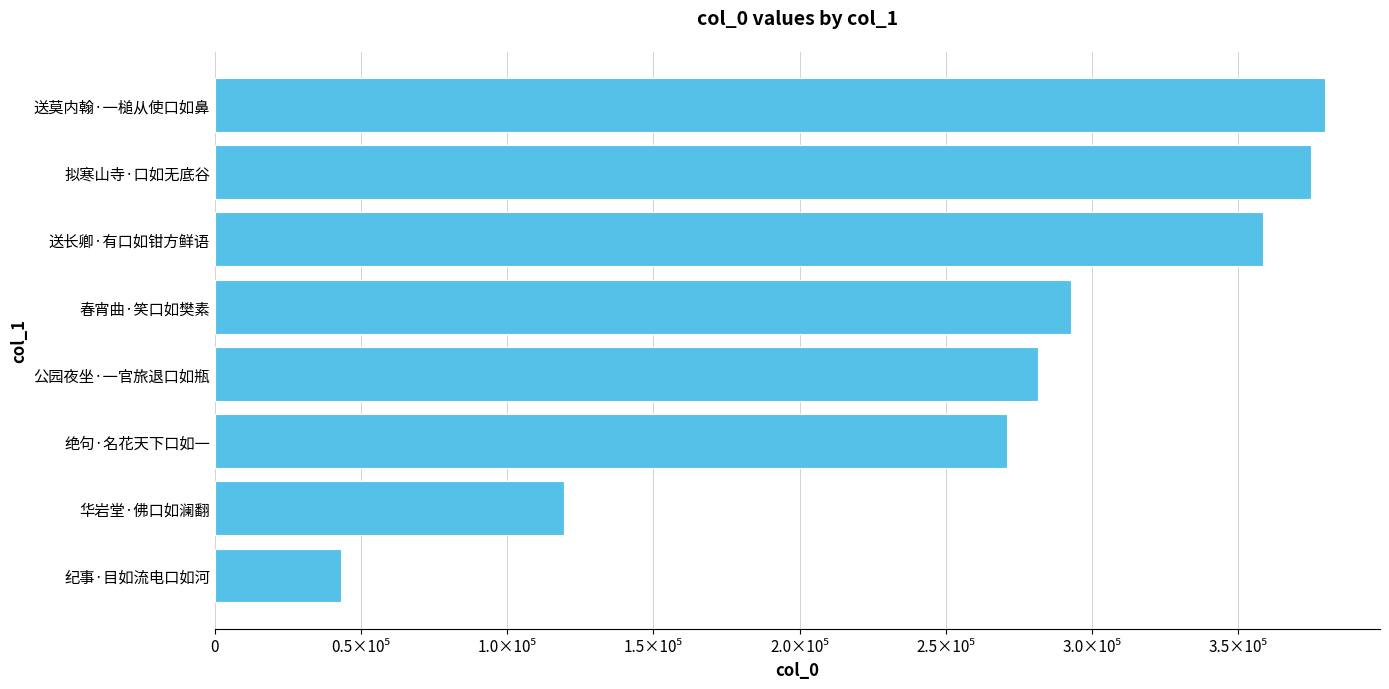

Rank the categories by value from highest to lowest.

送莫内翰·一槌从使口如鼻, 拟寒山寺·口如无底谷, 送长卿·有口如钳方鲜语, 春宵曲·笑口如樊素, 公园夜坐·一官旅退口如瓶, 绝句·名花天下口如一, 华岩堂·佛口如澜翻, 纪事·目如流电口如河